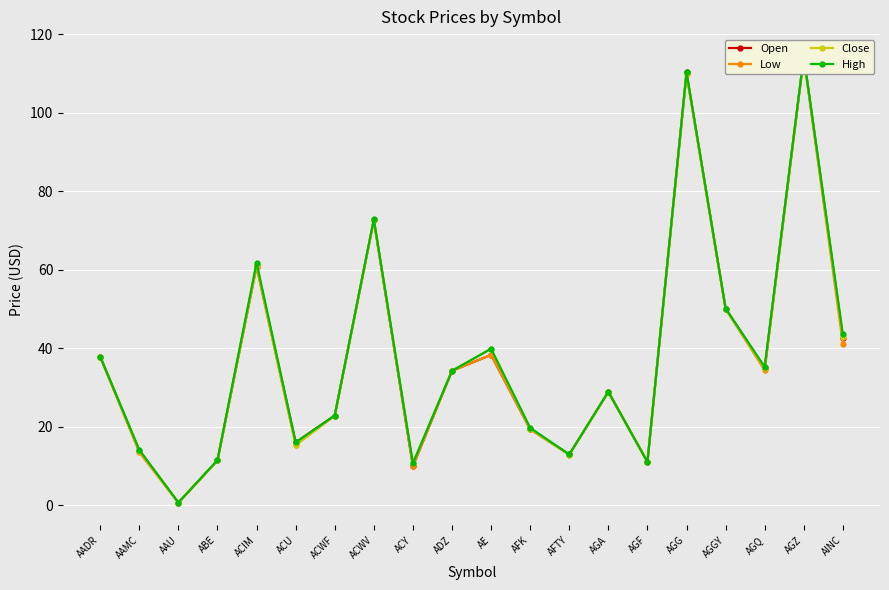

Reading left to right, extract all data points from this chart.

Open: AADR=37.9	AAMC=13.9	AAU=0.7	ABE=11.5	ACIM=61.0	ACU=16.1	ACWF=22.9	ACWV=72.7	ACY=10.0	ADZ=34.3	AE=38.4	AFK=19.4	AFTY=13.0	AGA=28.9	AGF=11.1	AGG=110.3	AGGY=50.1	AGQ=35.0	AGZ=114.3	AINC=42.7
Low: AADR=37.8	AAMC=13.5	AAU=0.7	ABE=11.5	ACIM=60.7	ACU=15.4	ACWF=22.9	ACWV=72.6	ACY=10.0	ADZ=34.3	AE=38.4	AFK=19.4	AFTY=12.9	AGA=28.9	AGF=11.1	AGG=109.8	AGGY=50.0	AGQ=34.4	AGZ=114.0	AINC=41.1
Close: AADR=37.9	AAMC=14.0	AAU=0.7	ABE=11.5	ACIM=61.3	ACU=15.4	ACWF=22.9	ACWV=72.7	ACY=10.7	ADZ=34.3	AE=39.9	AFK=19.5	AFTY=12.9	AGA=28.9	AGF=11.1	AGG=109.9	AGGY=50.0	AGQ=34.9	AGZ=114.2	AINC=42.9
High: AADR=37.9	AAMC=14.2	AAU=0.7	ABE=11.5	ACIM=61.8	ACU=16.1	ACWF=22.9	ACWV=72.9	ACY=10.7	ADZ=34.3	AE=39.9	AFK=19.8	AFTY=13.0	AGA=28.9	AGF=11.1	AGG=110.3	AGGY=50.1	AGQ=35.3	AGZ=114.3	AINC=43.6